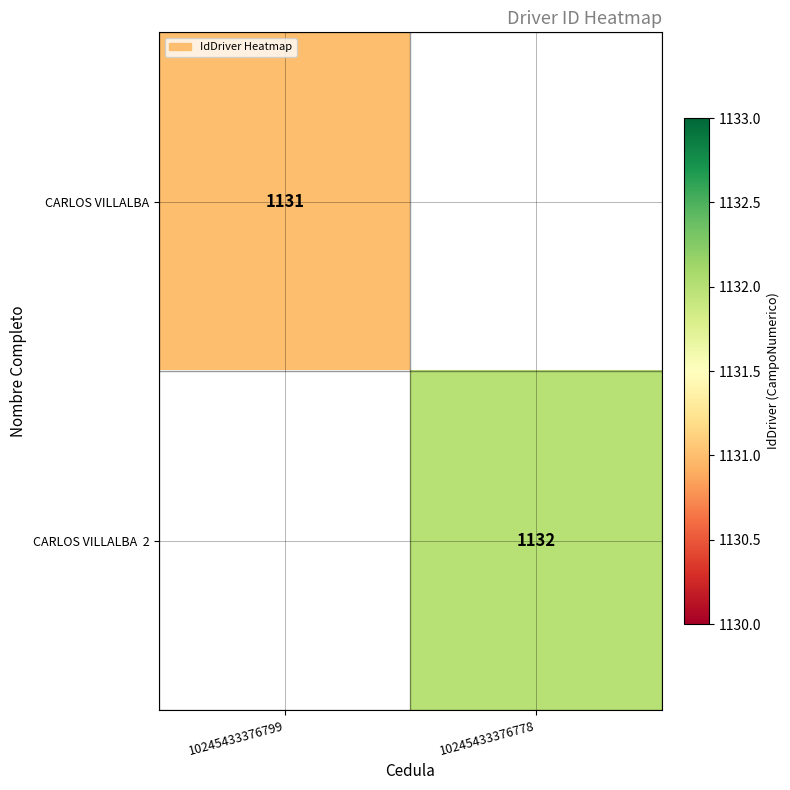

Which category has the highest value across all series?

10245433376778